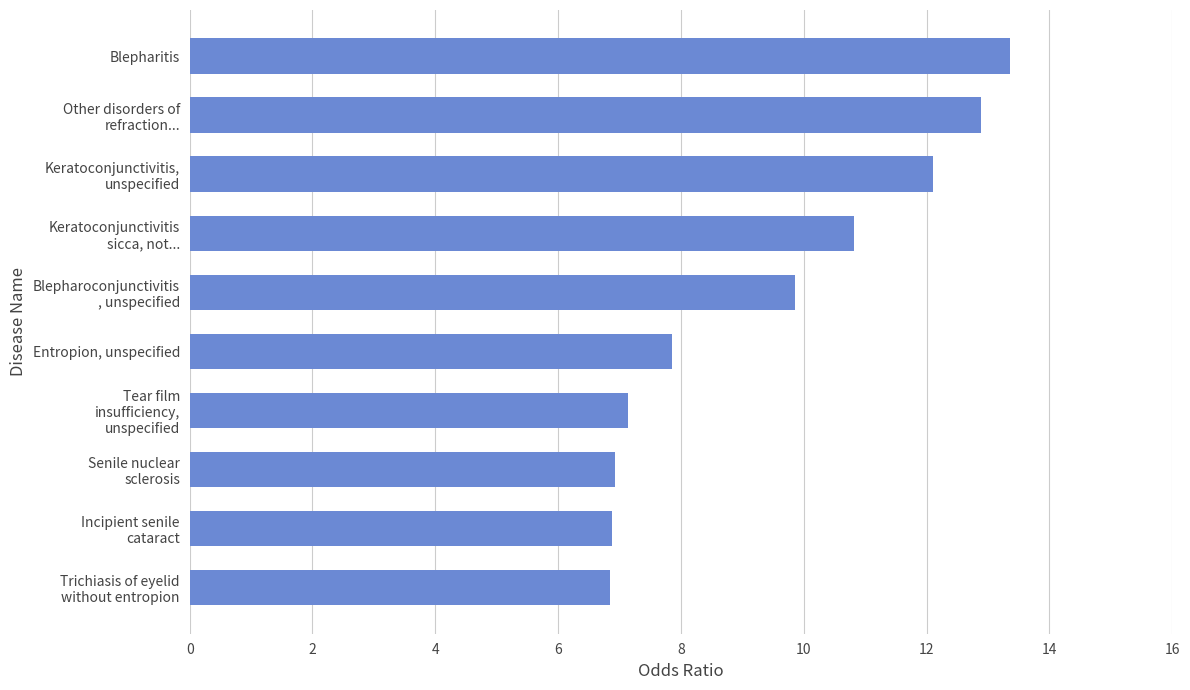

Approximately how many times larger is the value at Entropion, unspecified compared to Blepharitis?

0.6